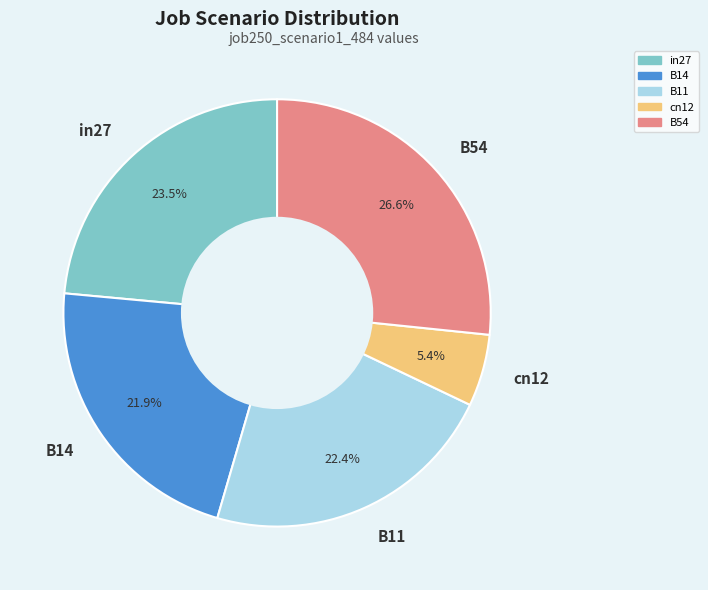

To the nearest percent, what percentage of the pie is B11?

22%